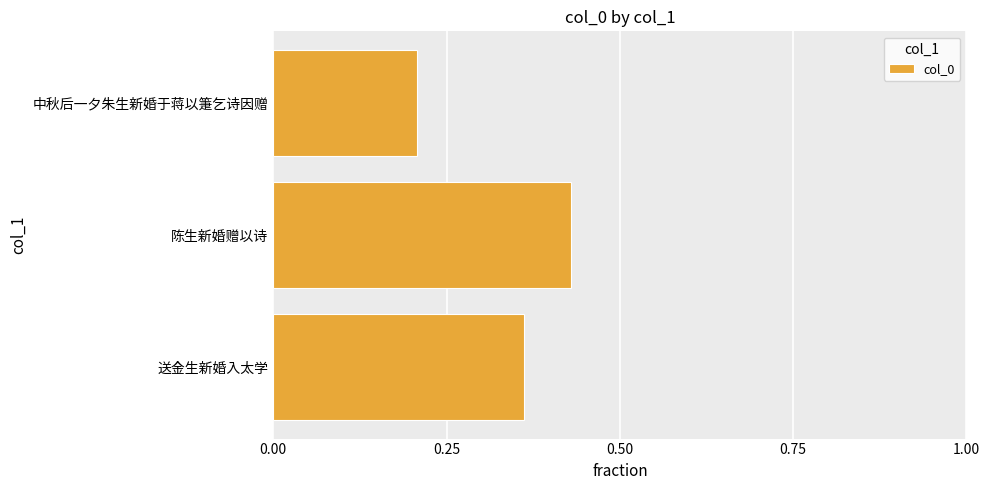

Does the chart contain any negative values?

No